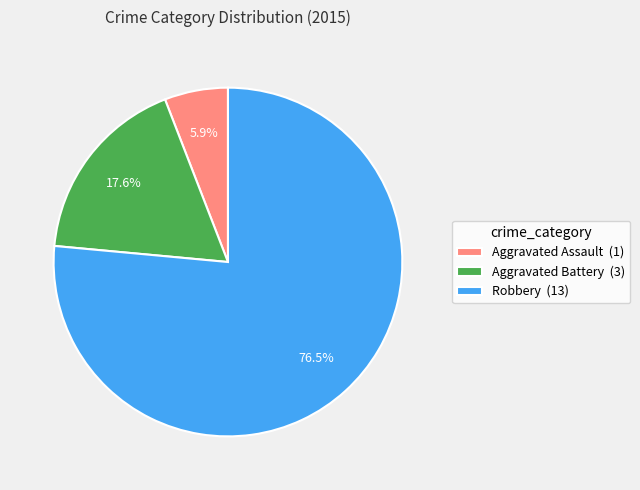

Combined, do Robbery and Aggravated Battery account for over 50%?

Yes